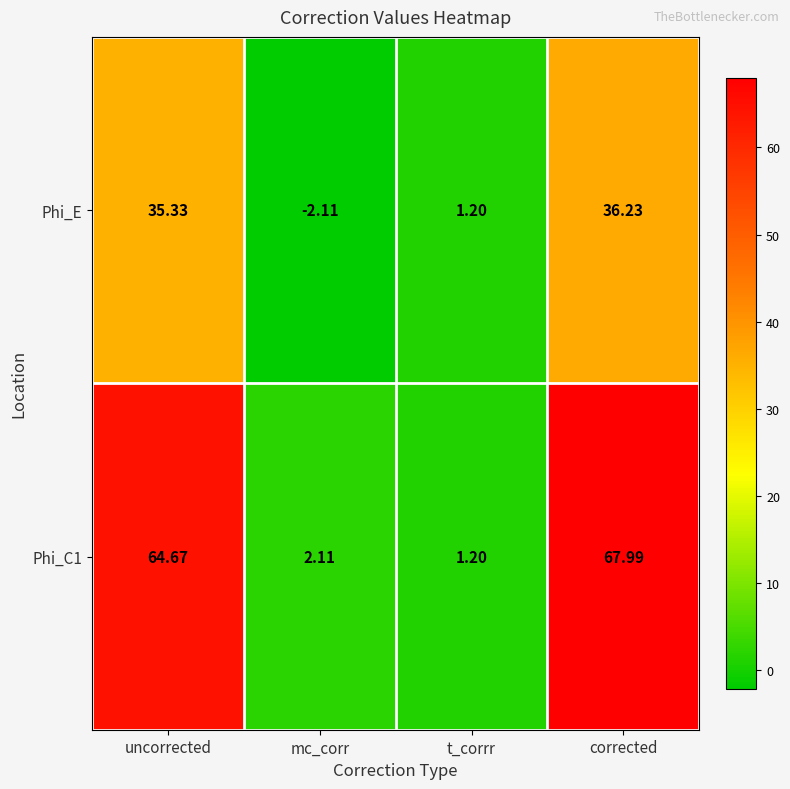

At how many categories does at least one series exceed 46?

2